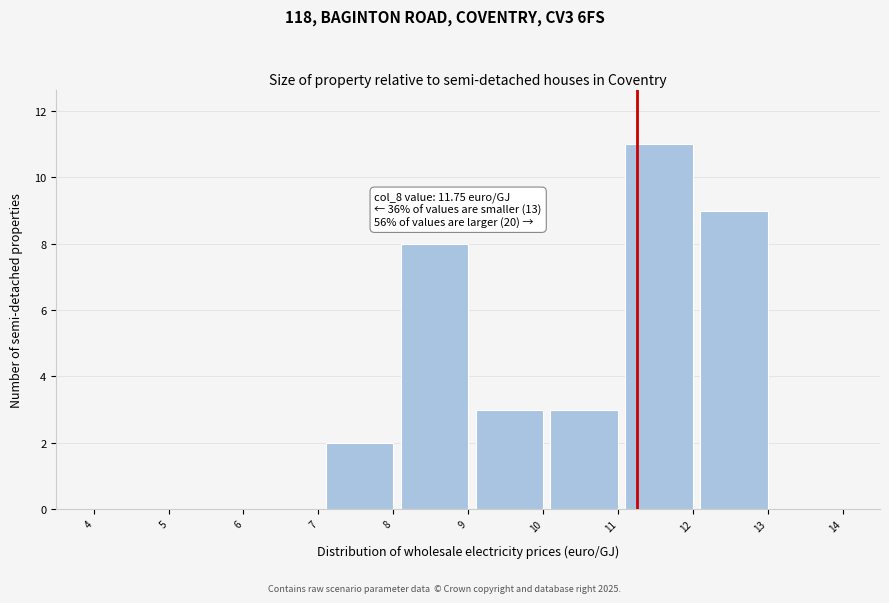

Reading left to right, what are all the values shown in this chart?

4=0	5=0	6=0	7=0	8=2	9=8	10=3	11=3	12=11	13=9	14=0